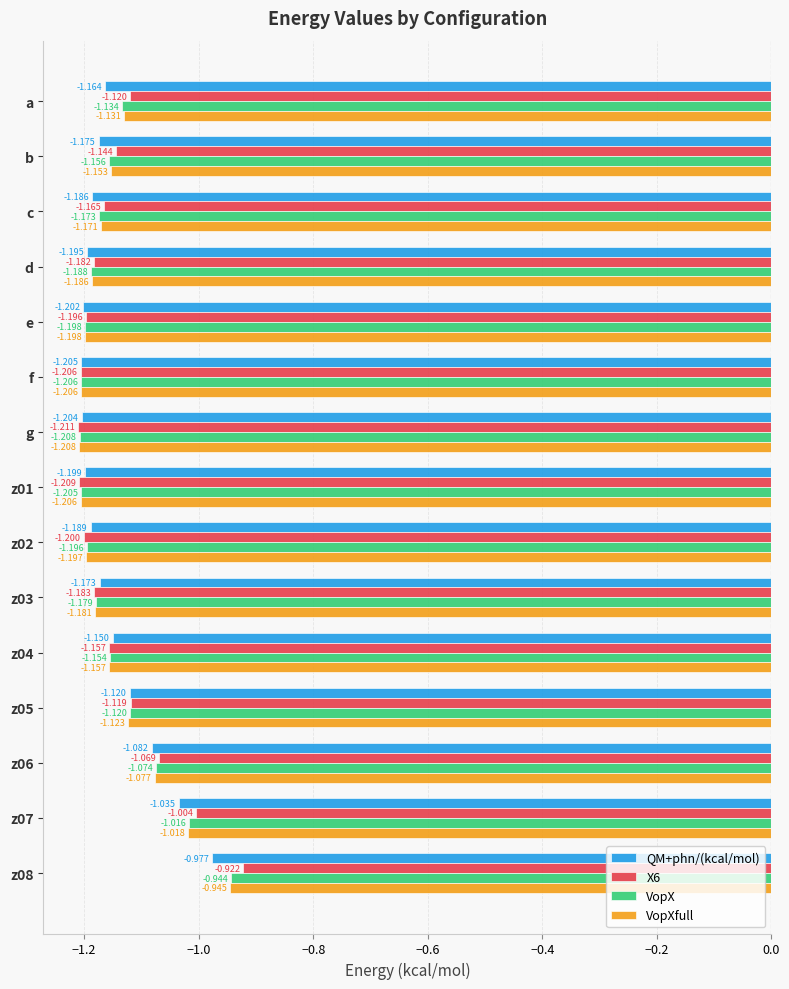

At which category does the chart reach its minimum across all series?

g